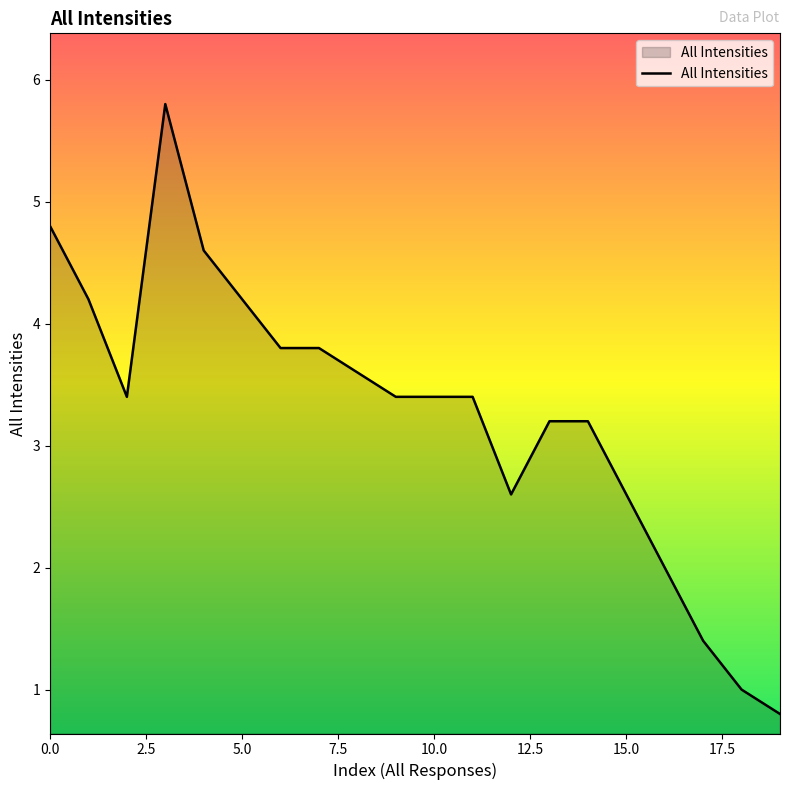

What is the minimum value shown in the chart?

0.8